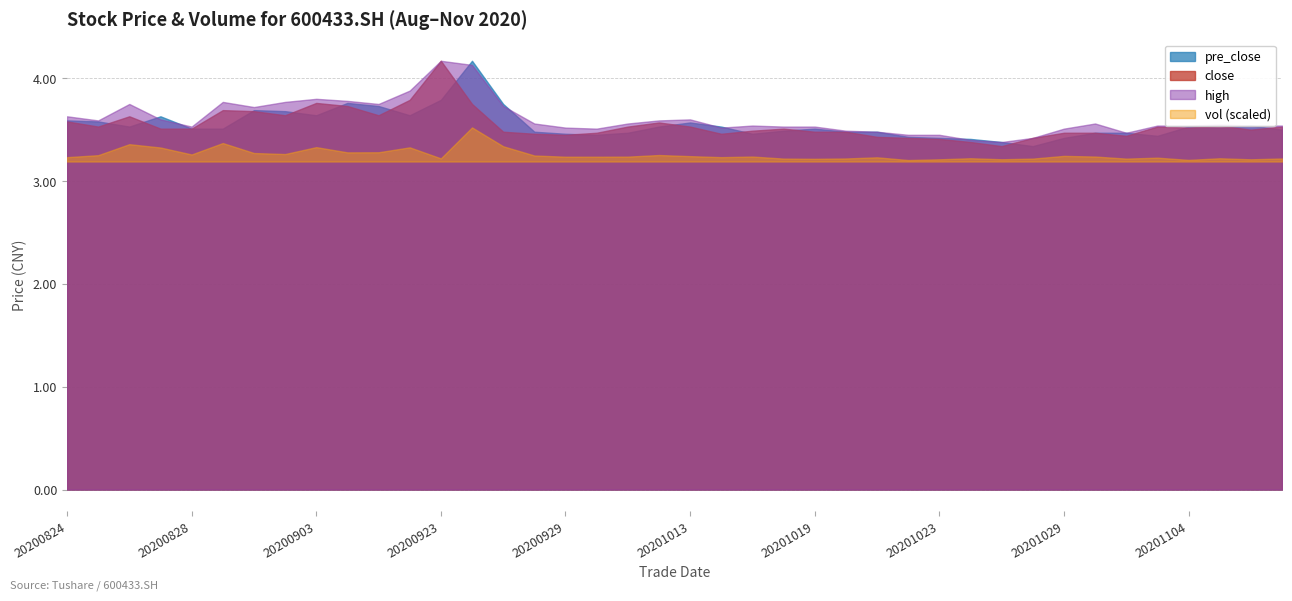

In high, how many points are lower than both neighbors (excluding endpoints)?

8